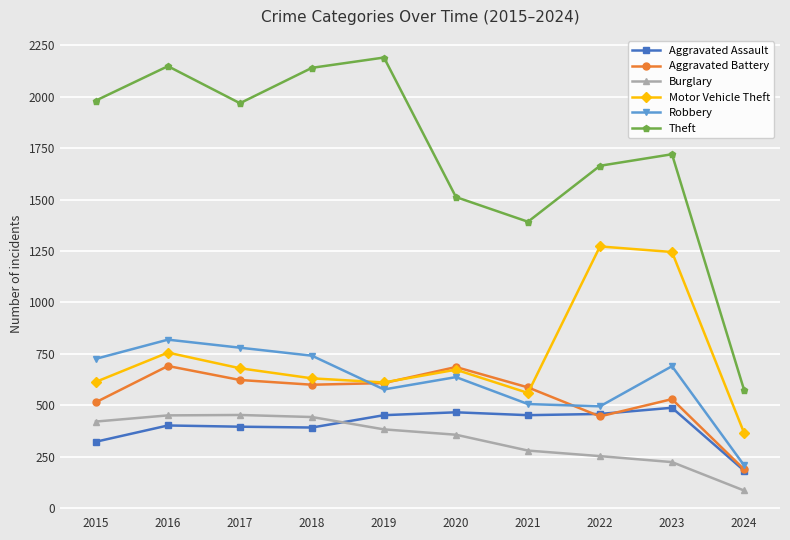

Which series has the largest total across all categories?

Theft